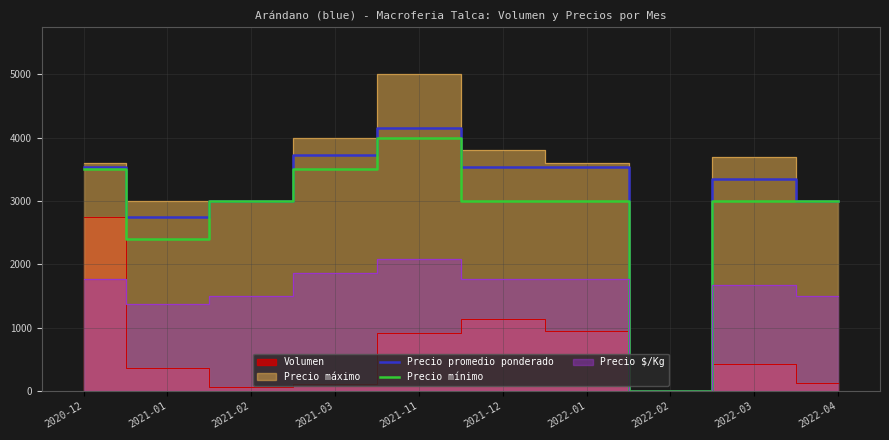

The value of Precio promedio ponderado at 2022-01 is 2241. True or false?

False